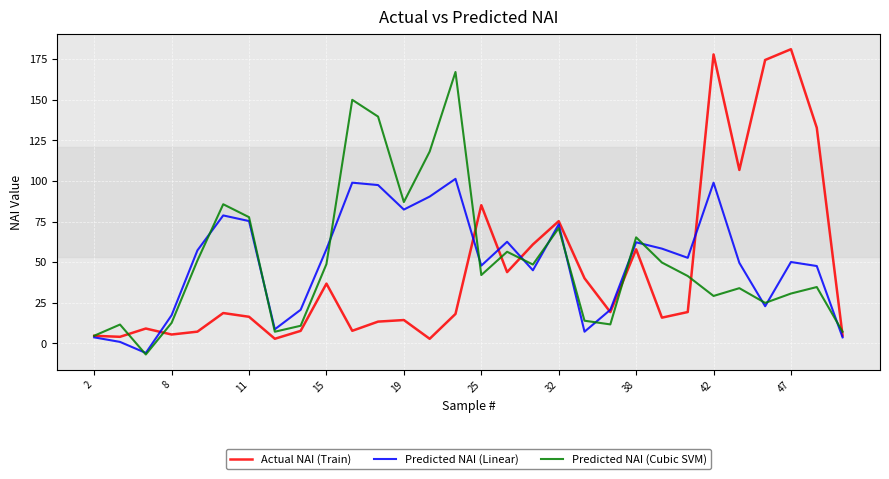

Count the number of data series in this chart.

3